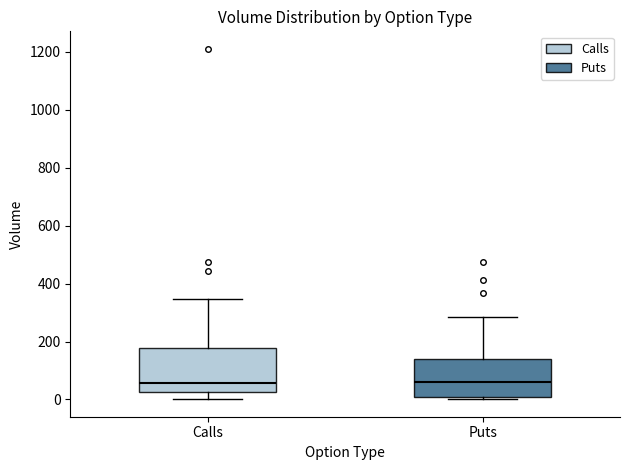

Reading left to right, read every box against the y-axis: the position of its median line, the range the box covers, and the ends of its whiskers. The values are not printed on the chart, so give them approximately, as read against the axis.

Calls: median 60, box 20 to 180, whiskers 0 to 340
Puts: median 60, box 0 to 140, whiskers 0 (just below the box's lower edge) to 280